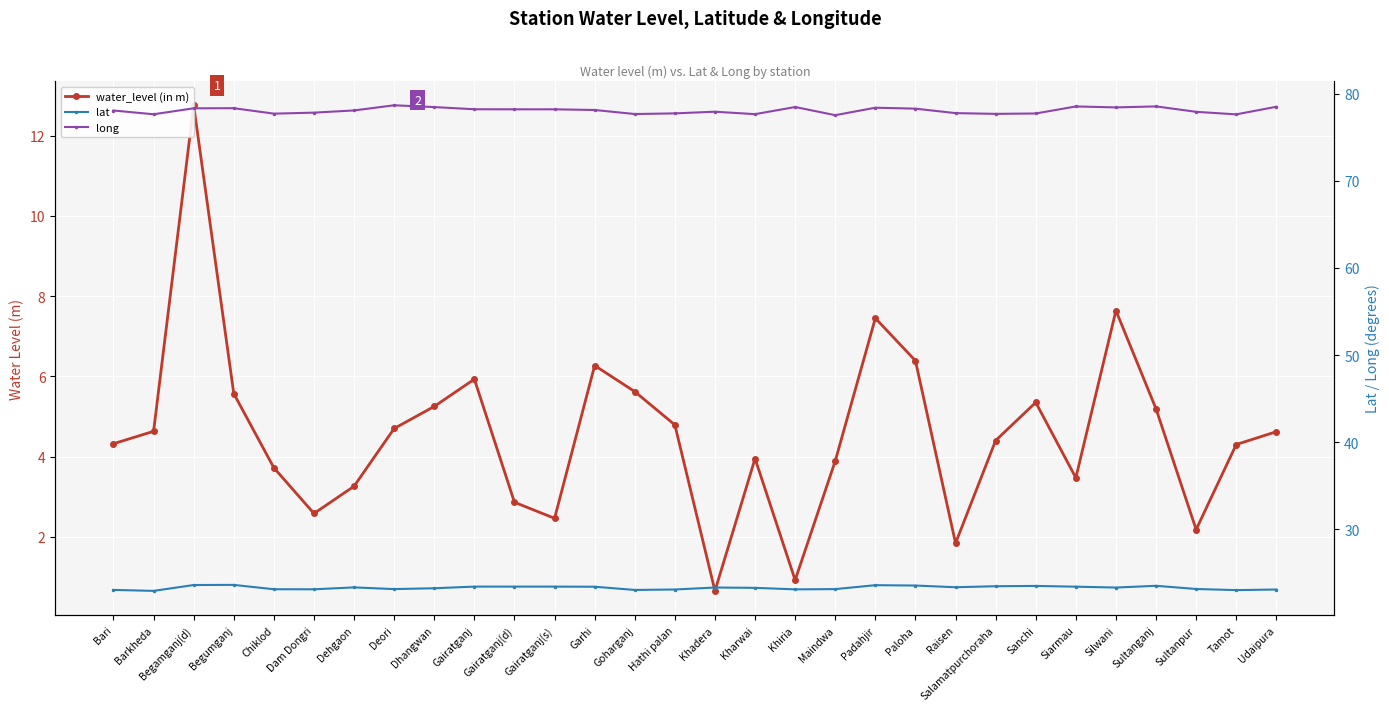

Is it true that long equals 133.7 at Begumganj?

False